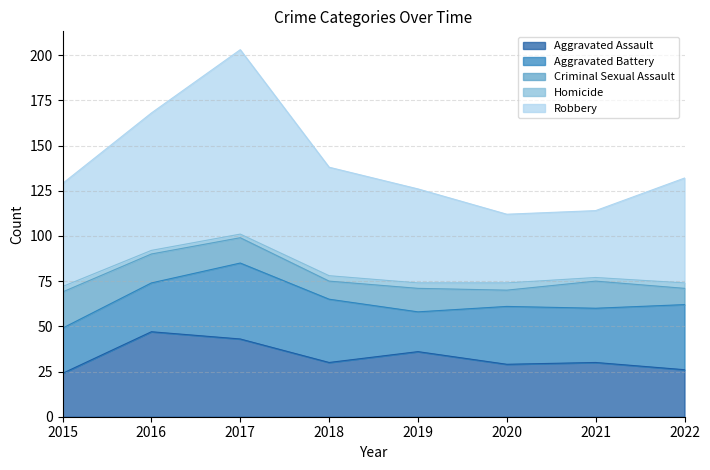

How many data points does each series have?

8